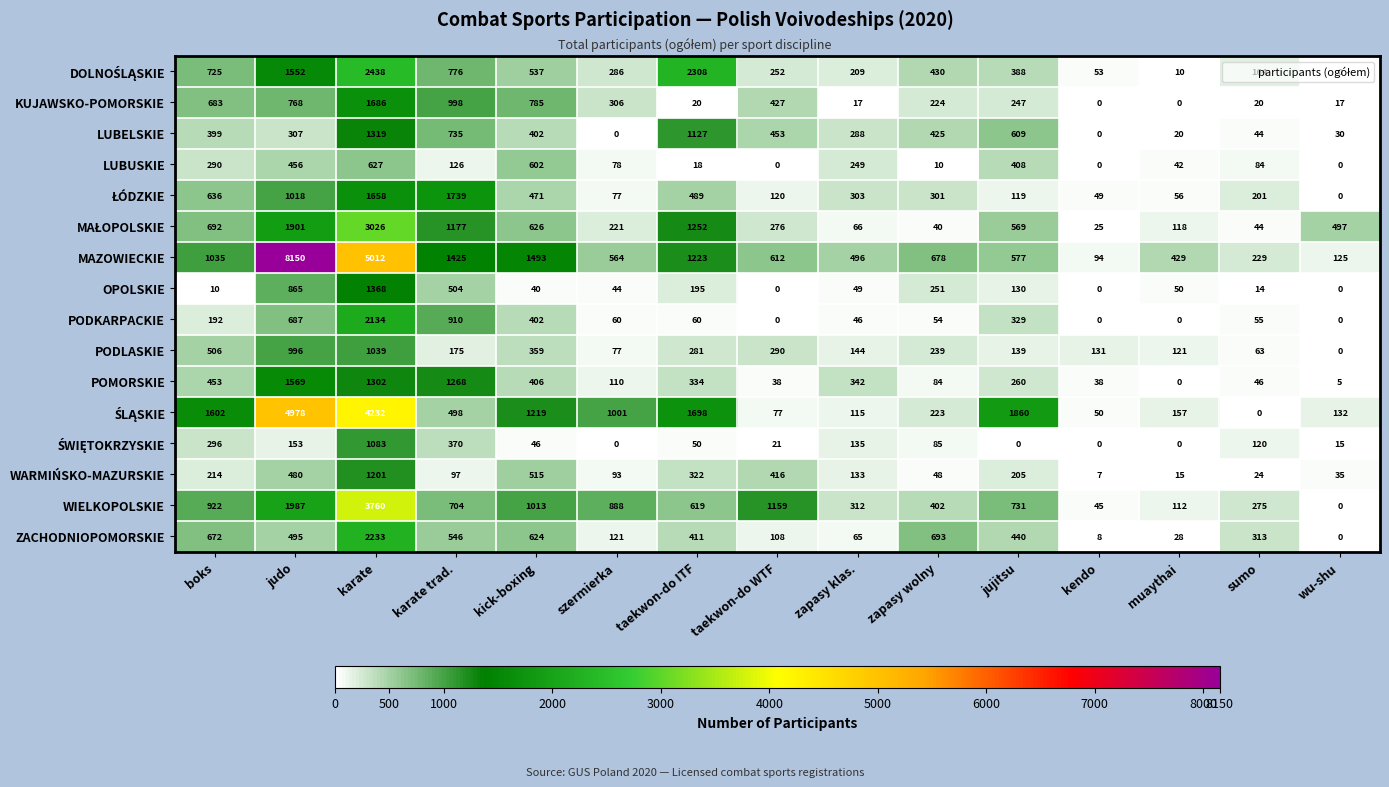

At which category is the sum across all series the highest?

karate